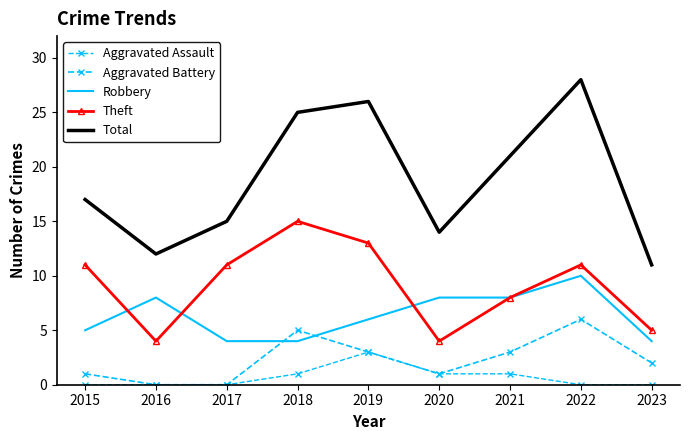

List the series in order of their peak value, lowest first.

Aggravated Assault, Aggravated Battery, Robbery, Theft, Total